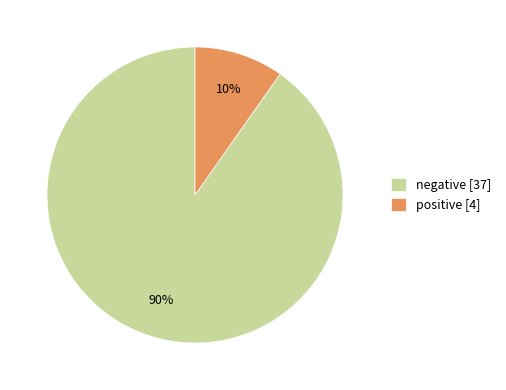

Which category accounts for the majority?

negative